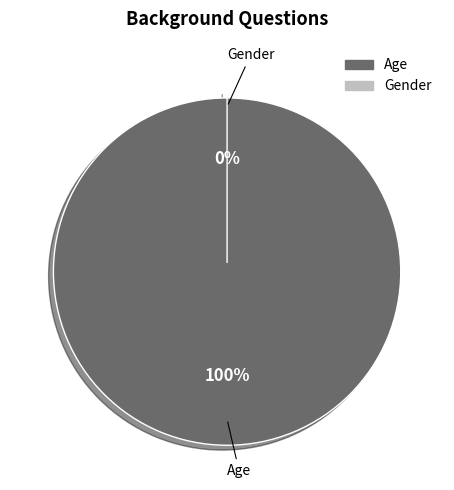

True or false: Age accounts for 100% of the total.

True